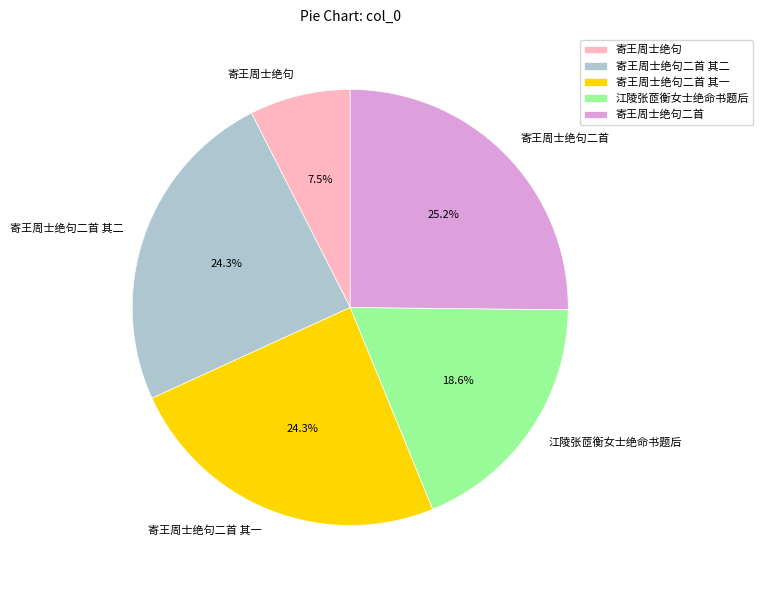

To the nearest percent, what percentage of the pie is 江陵张茝衡女士绝命书题后?

19%